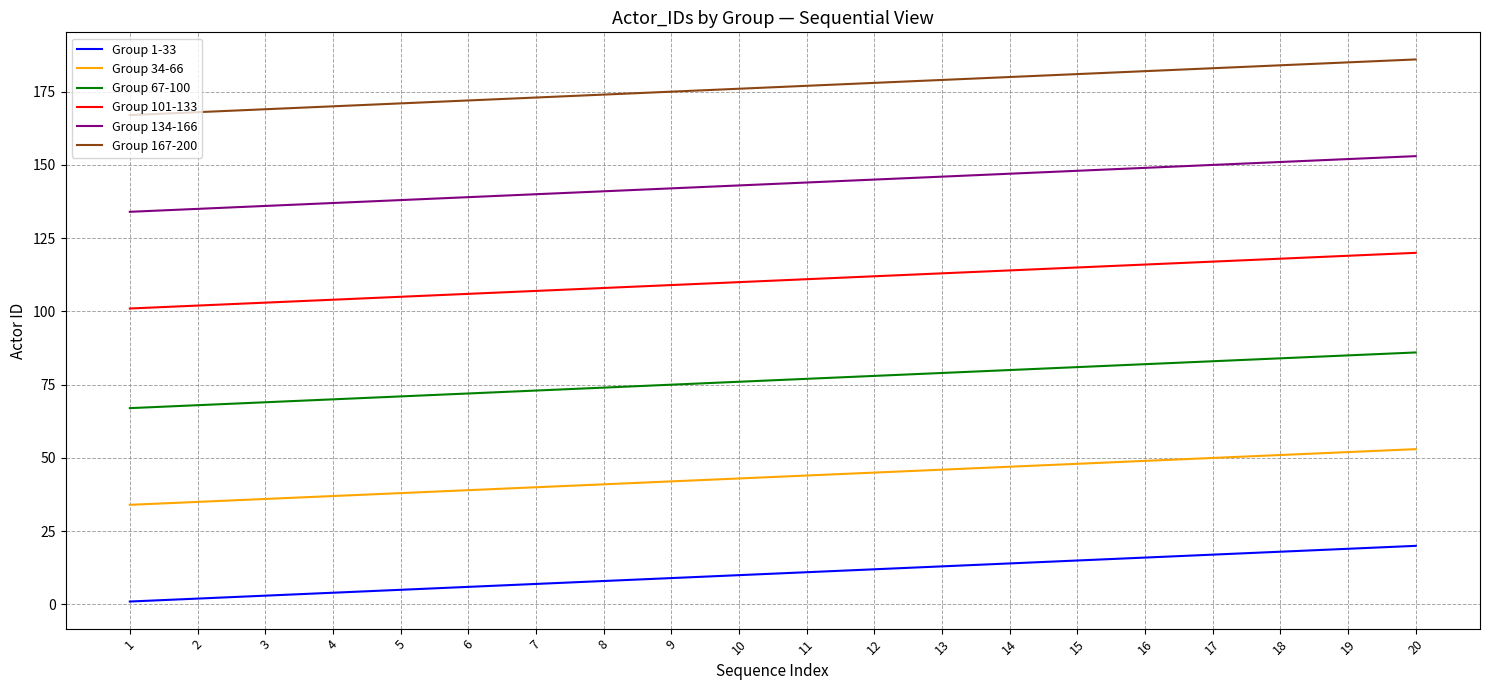

List the series in order of their peak value, lowest first.

Group 1-33, Group 34-66, Group 67-100, Group 101-133, Group 134-166, Group 167-200